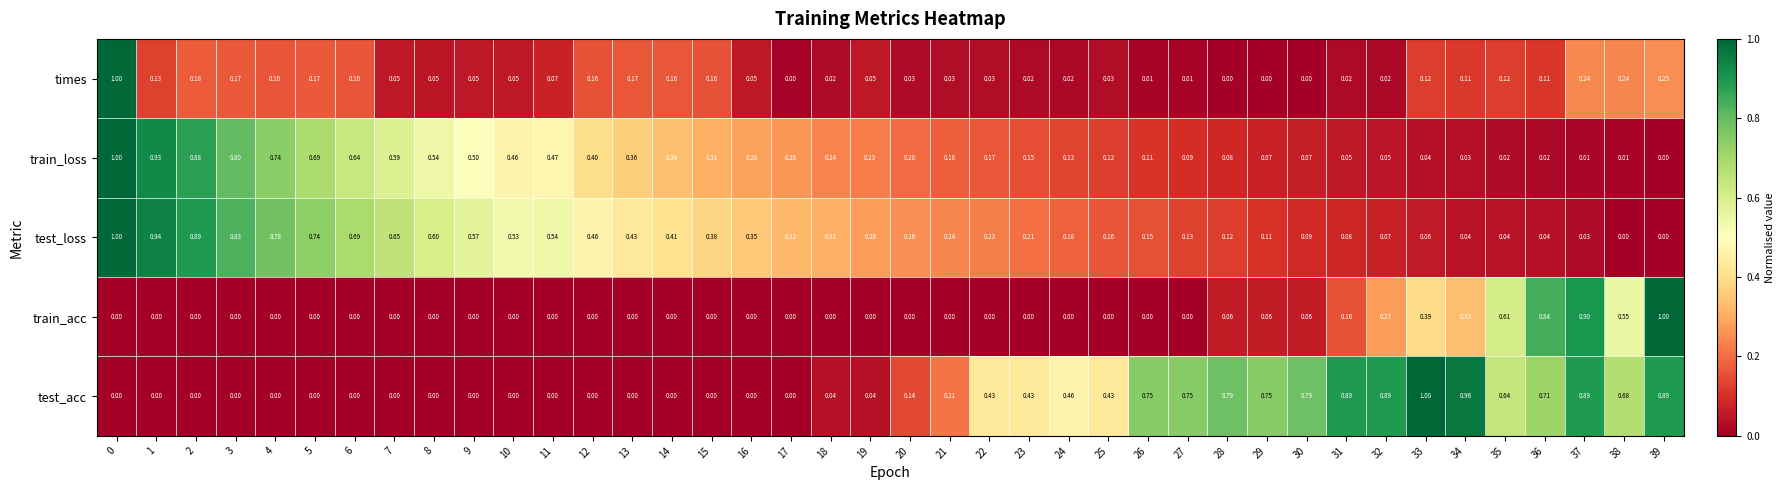

Which series has the largest total across all categories?

test_loss